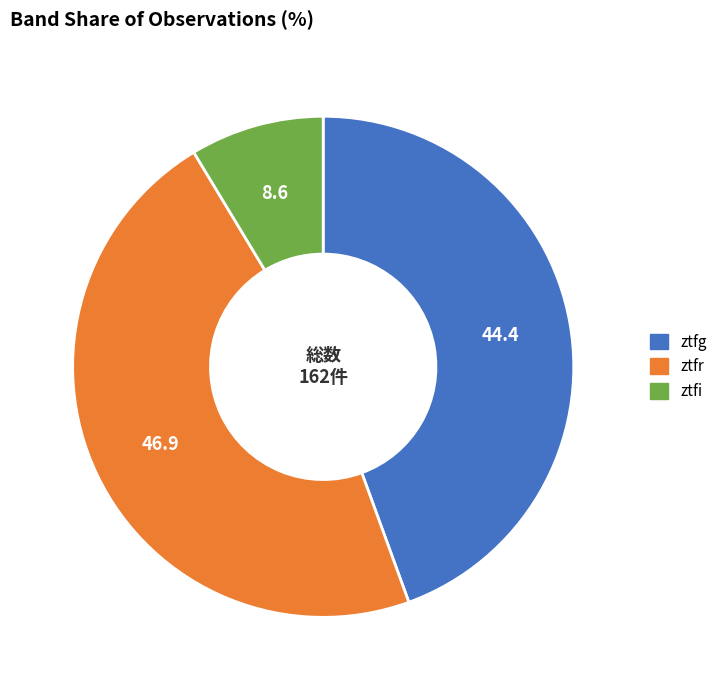

Which slice is the largest?

ztfr